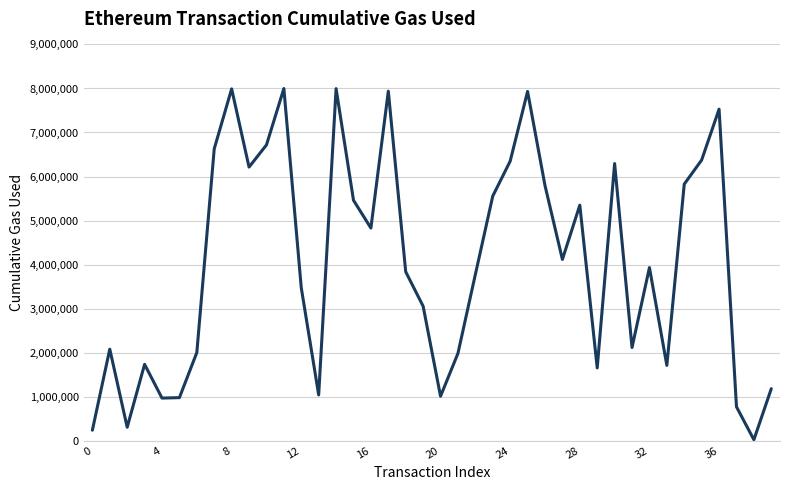

What is the difference between the maximum and minimum values?

7977661